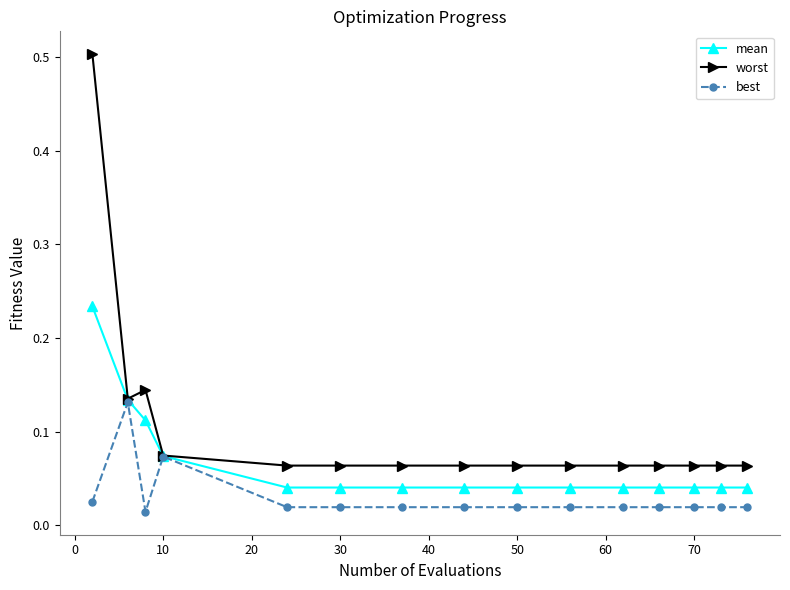

Which series has the largest total across all categories?

worst